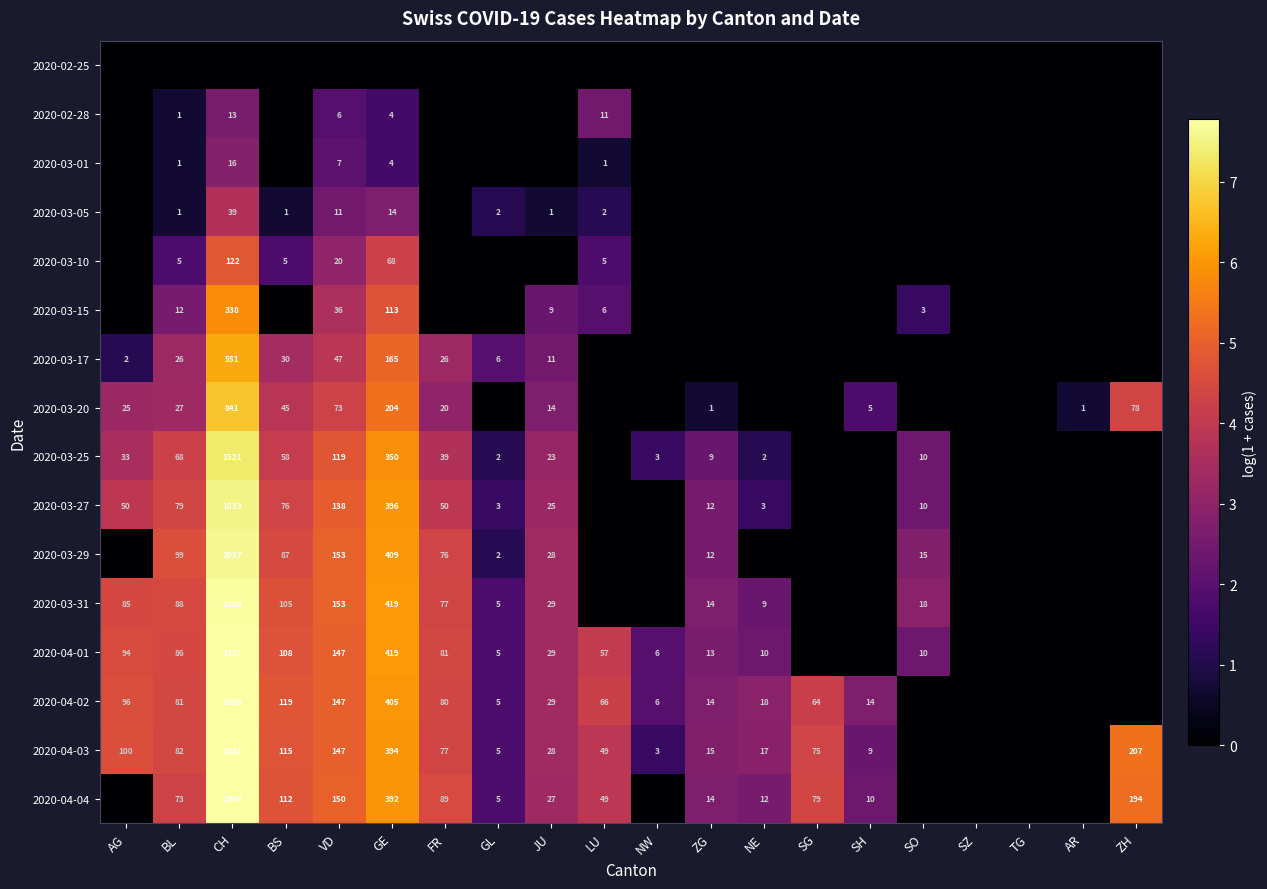

What is the sum of the 2020-03-31 values at BL and CH?

2338